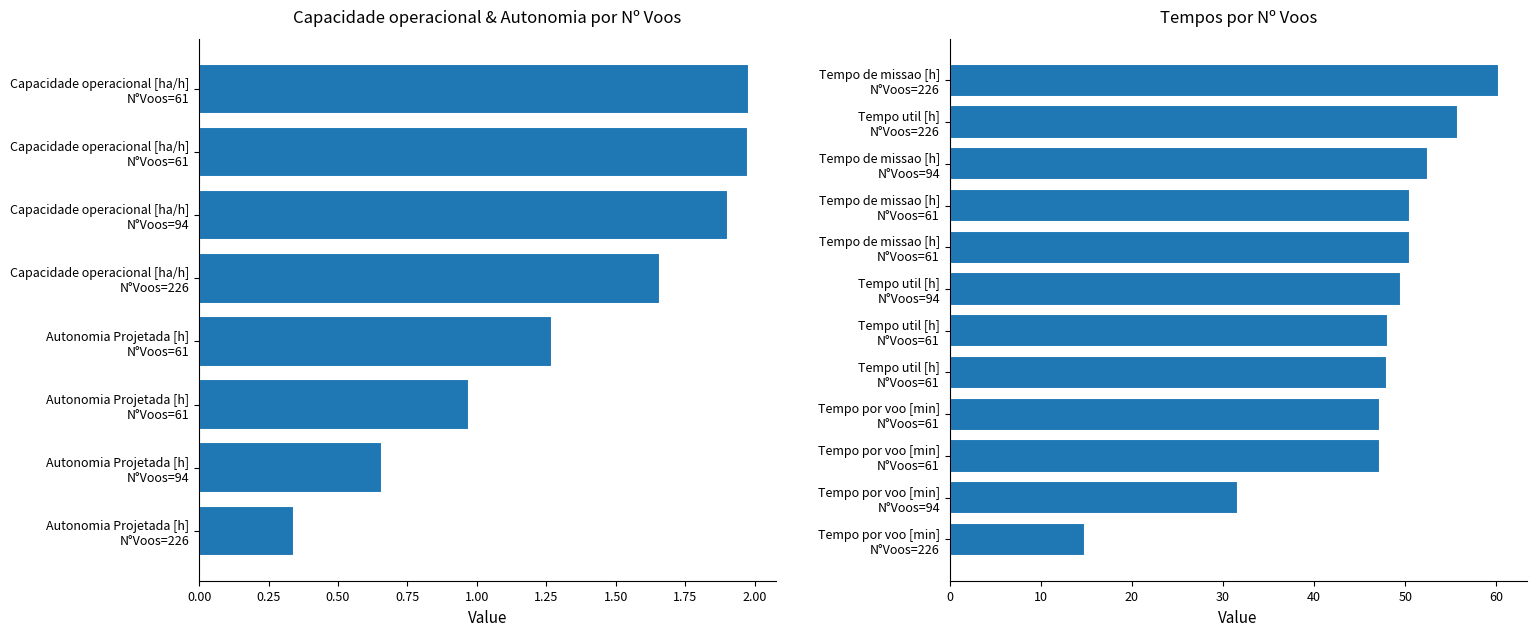

Between 61 voos and 61 voos, which is larger?

61 voos